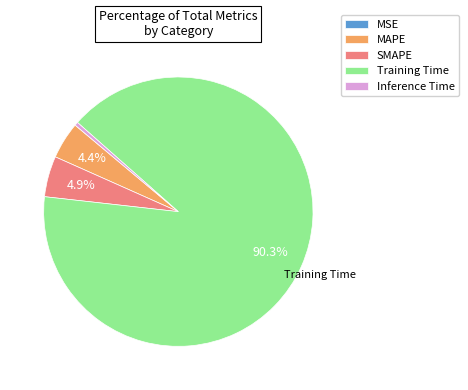

Does Training Time account for over 50% of the chart?

Yes